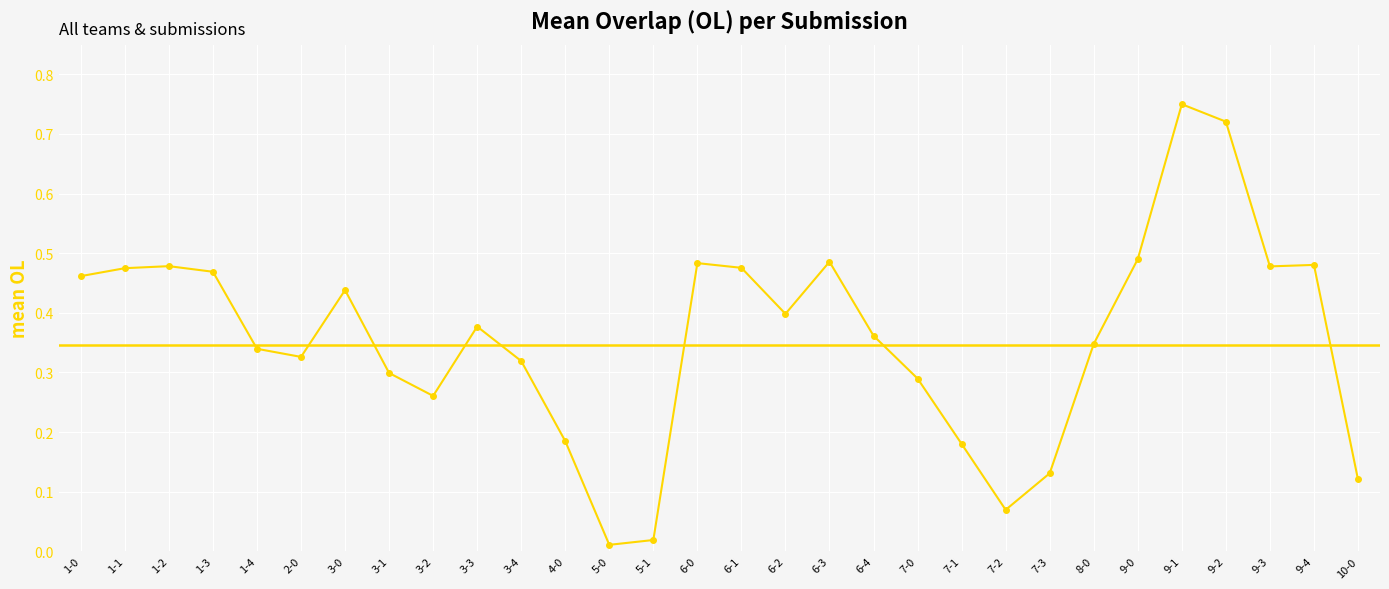

What is the difference between the values at 8-0 and 5-1?

0.3